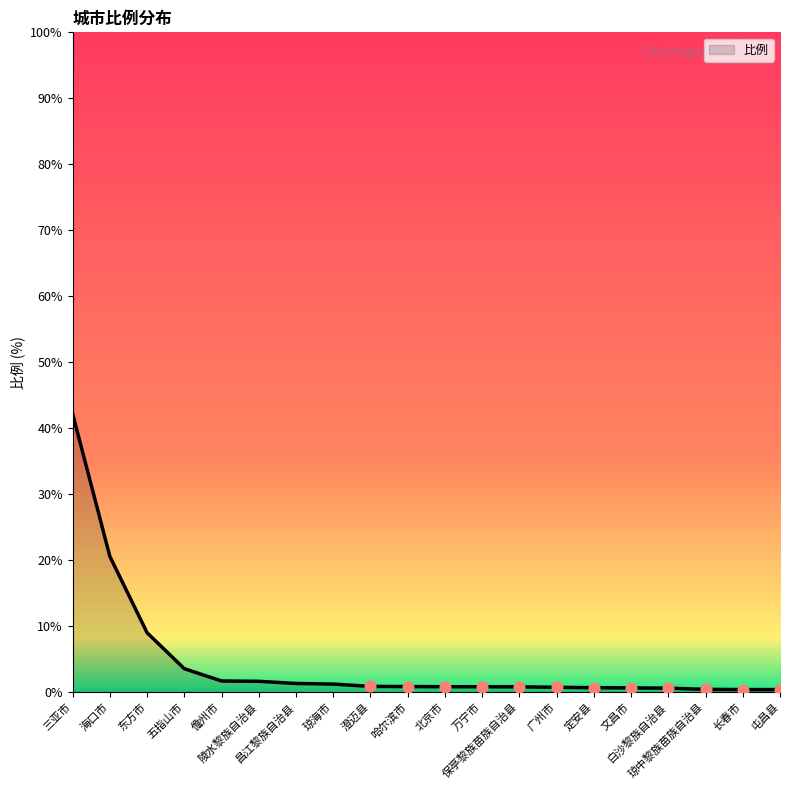

Between 文昌市 and 陵水黎族自治县, which is larger?

陵水黎族自治县